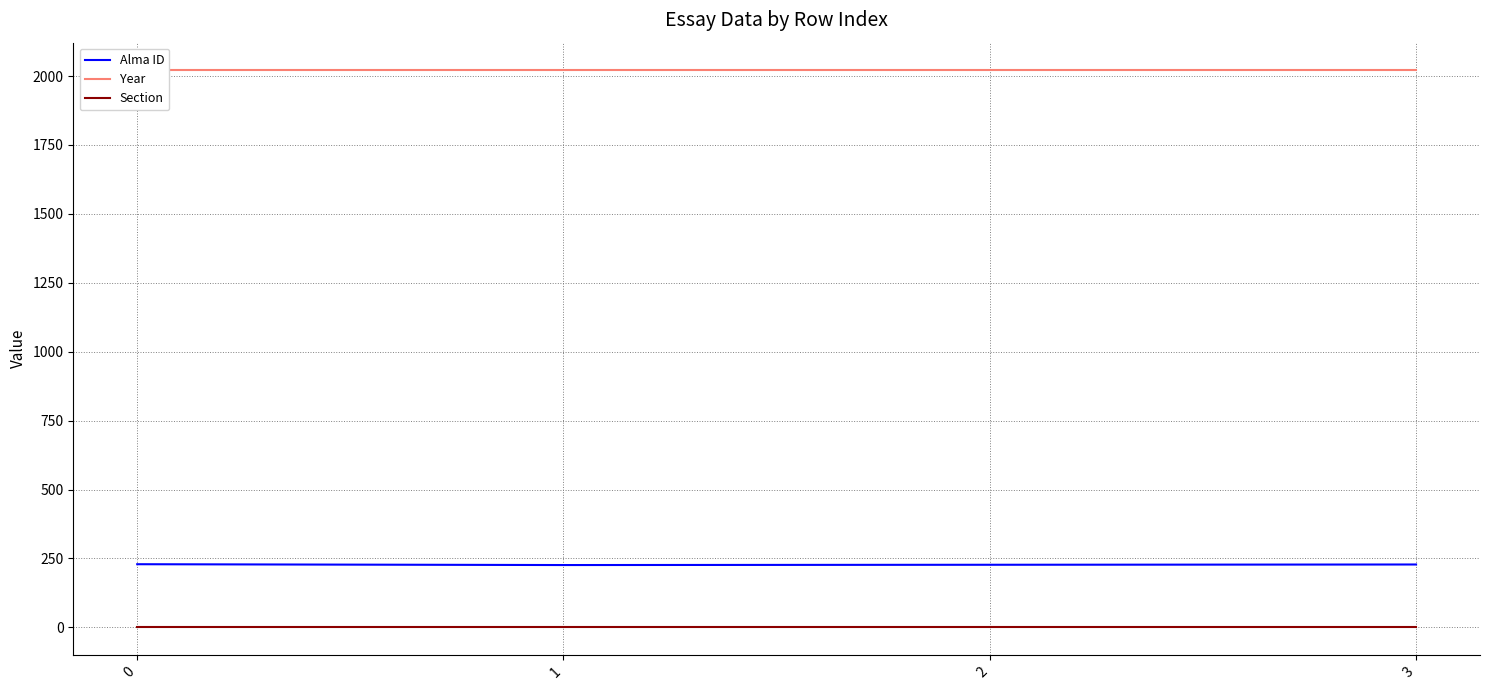

Which series has the largest range (max minus min)?

Alma ID